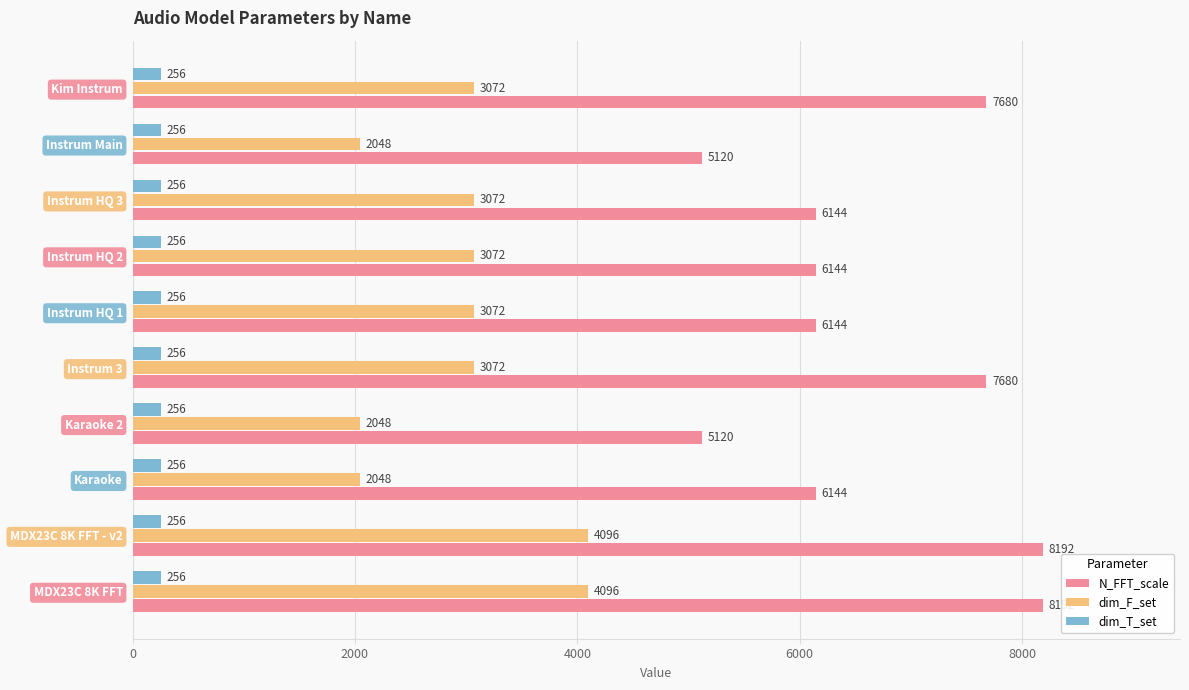

What is the total value across all series at Karaoke?

8448